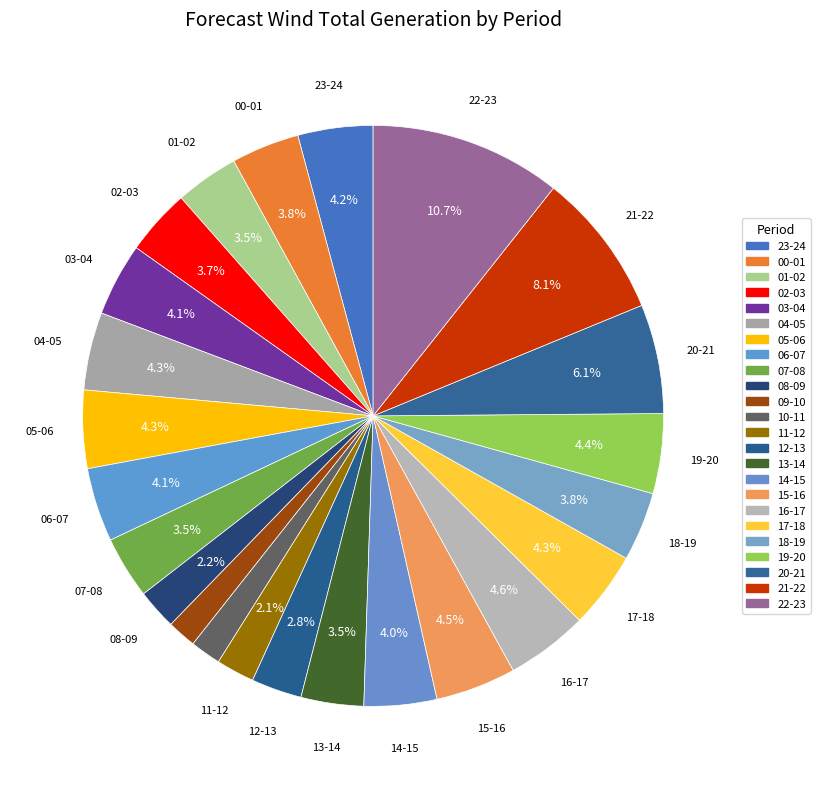

How many segments does this pie chart have?

24